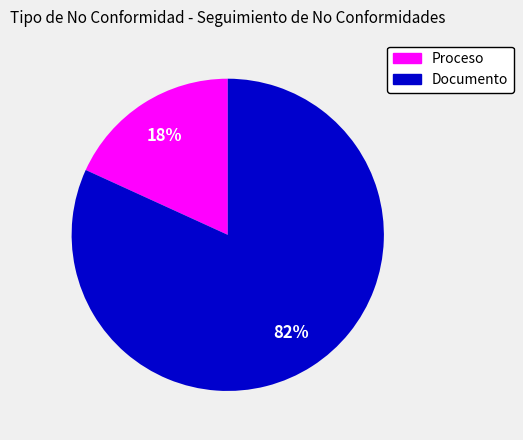

Which has a higher value, Proceso or Documento?

Documento